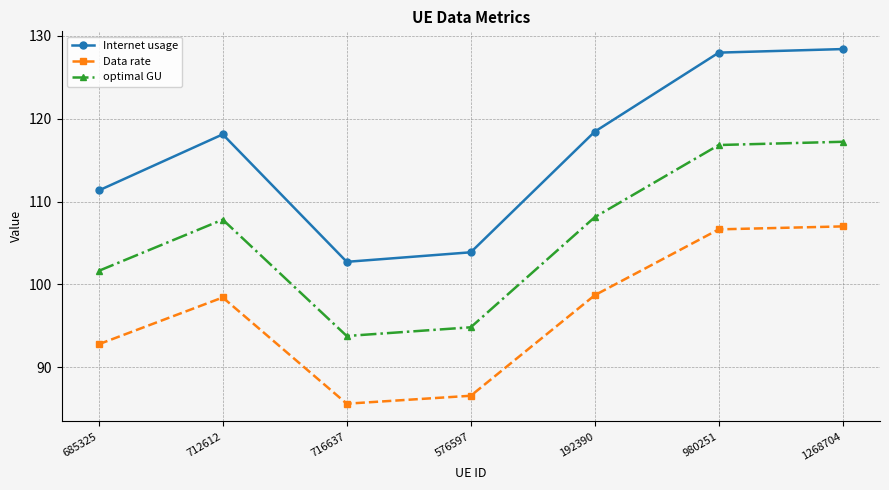

True or false: Internet usage and optimal GU intersect in this chart.

False